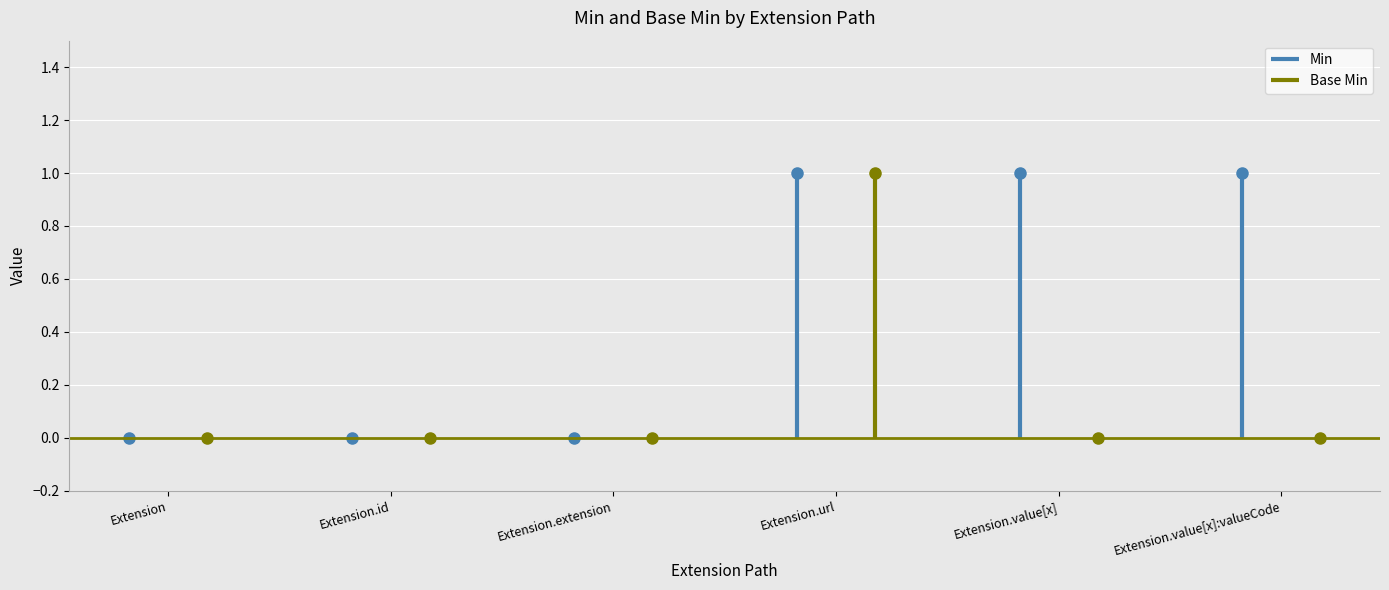

At which label does Base Min reach its minimum?

Extension